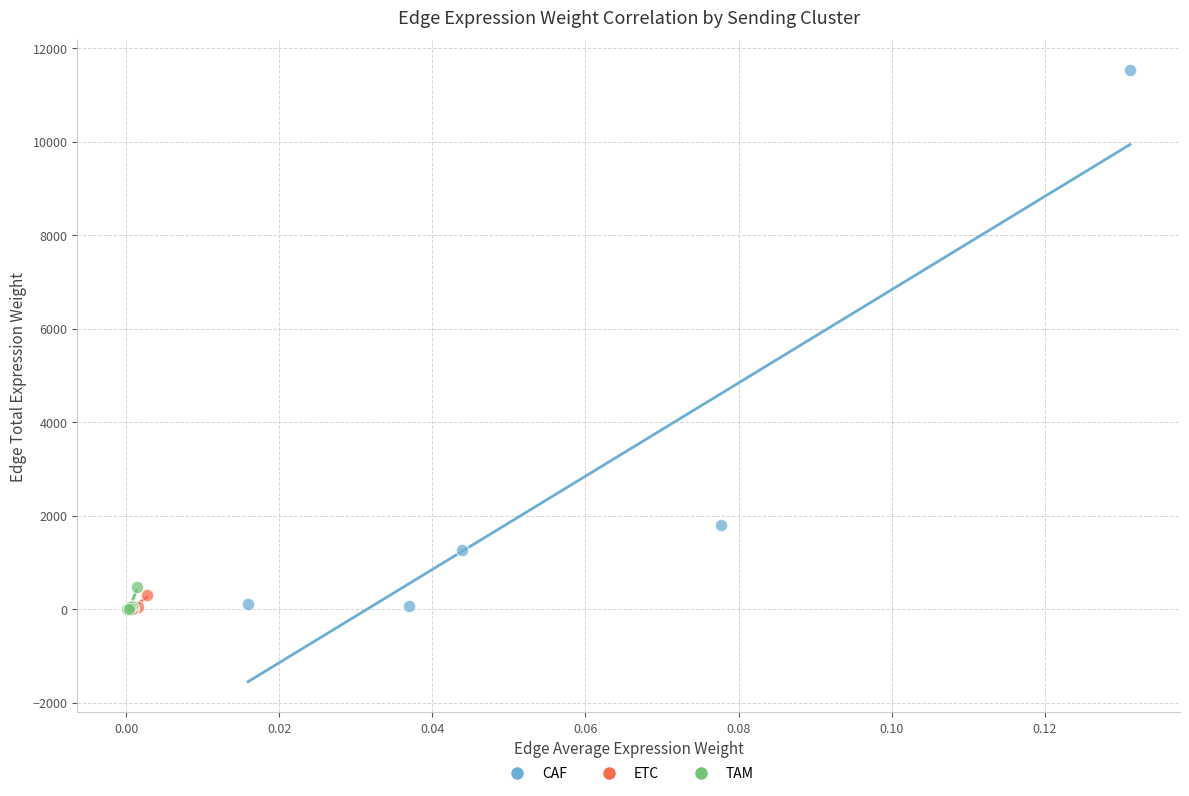

Which series has the widest spread of Y values?

CAF